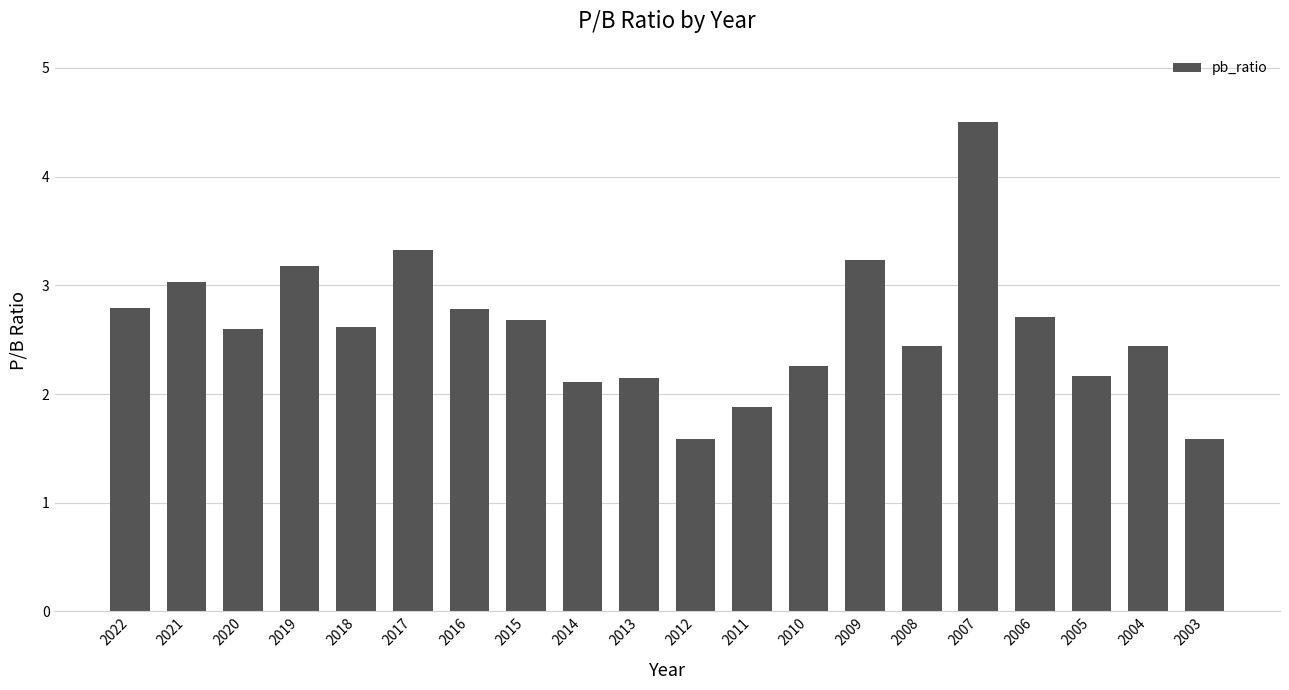

What is the sum of the values at 2009 and 2021?

6.3